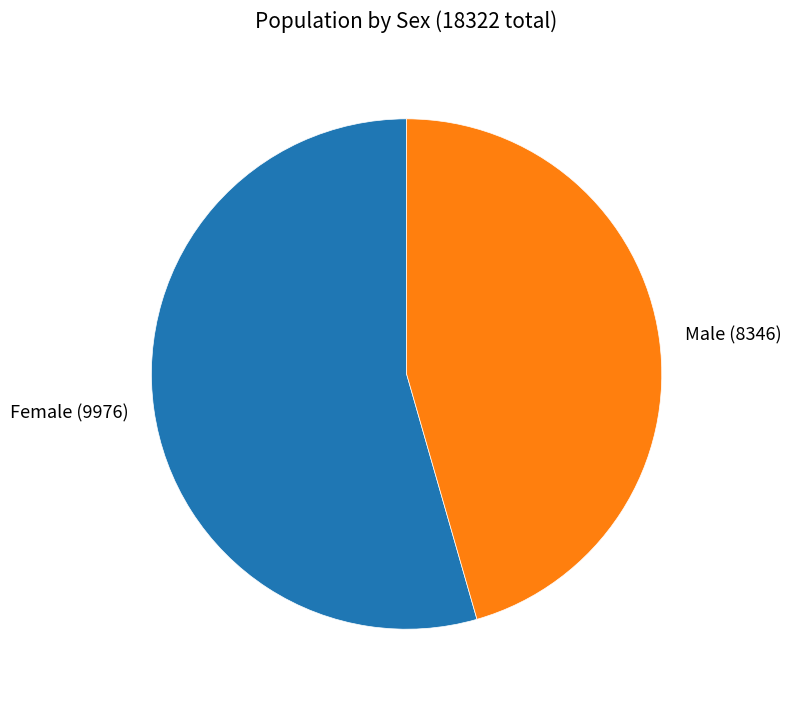

The Female slice represents 46% of the pie. True or false?

False